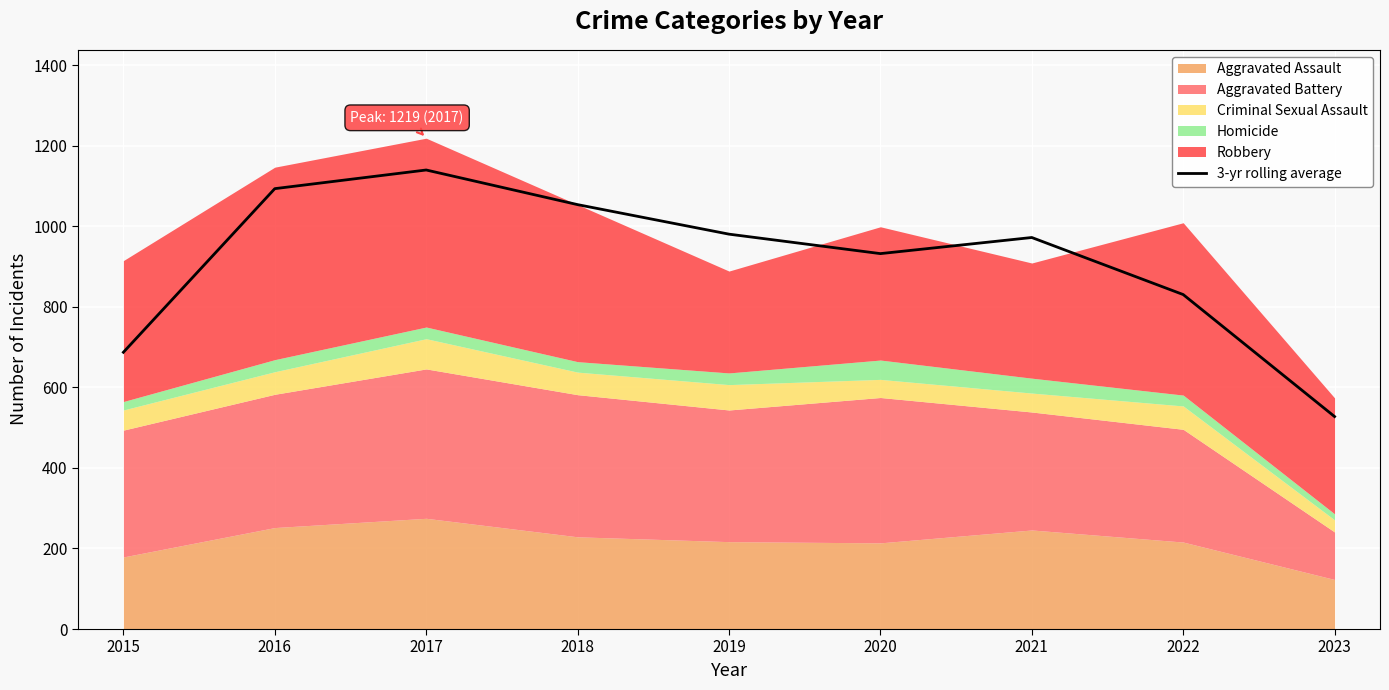

How many values exceed 972?

5